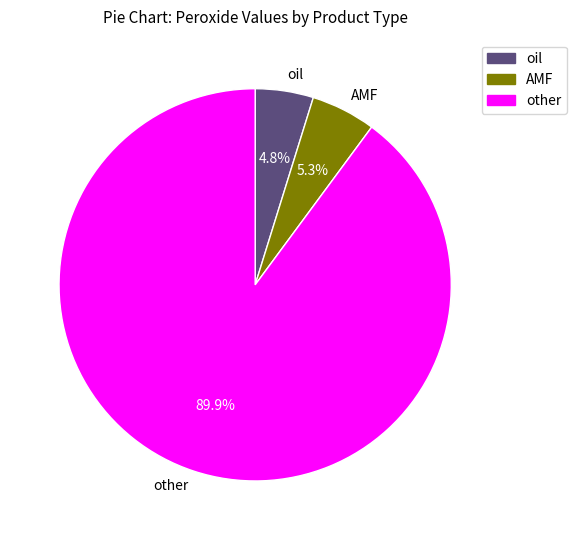

Count the number of slices in the pie.

3